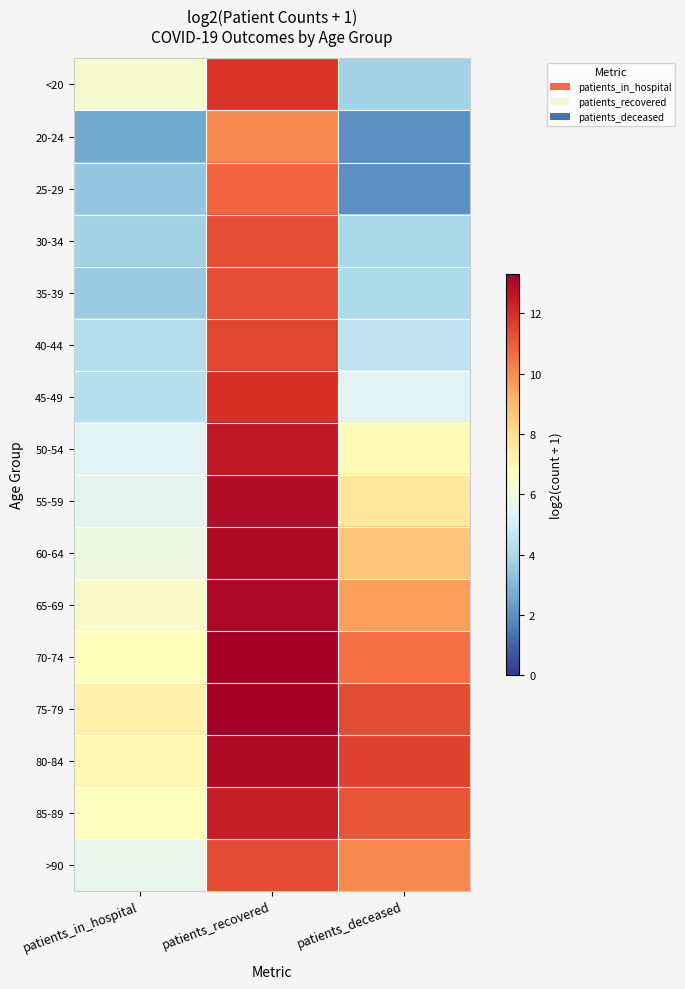

Between patients_in_hospital and patients_deceased, which is larger?

patients_in_hospital